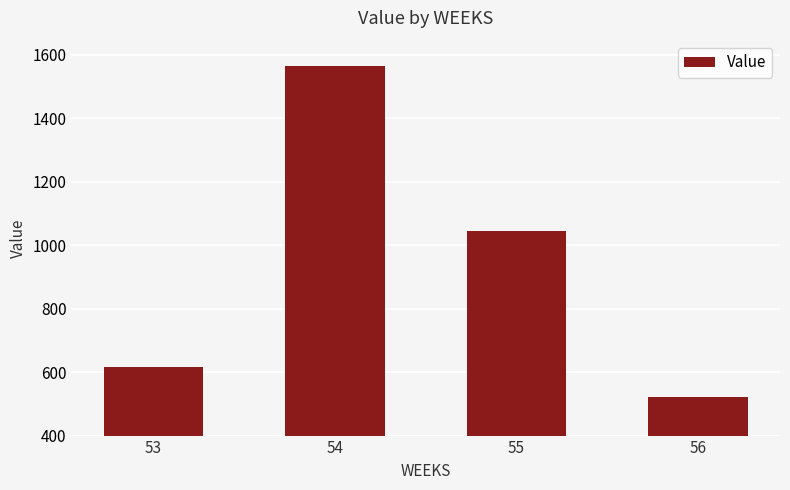

What is the value of the 1st bar from the left?

616.2